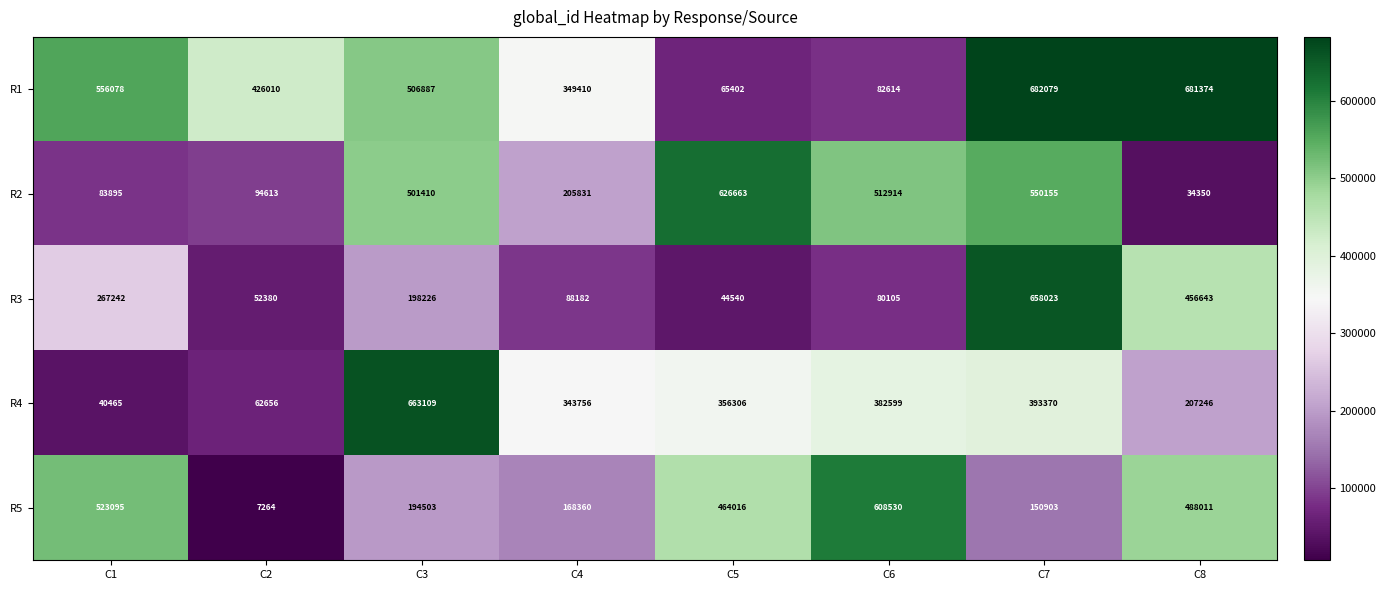

Which series has the largest range (max minus min)?

R4